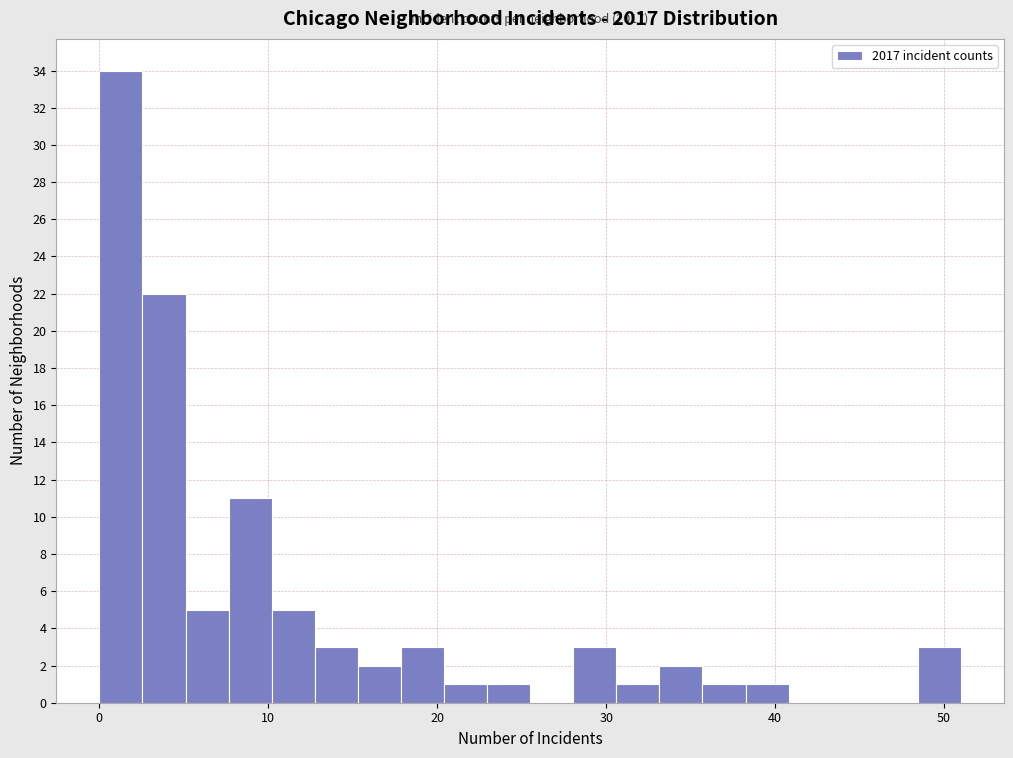

Around what value on the x-axis is the tallest bar? Give the approximate position of its centre, as read against the axis.

1